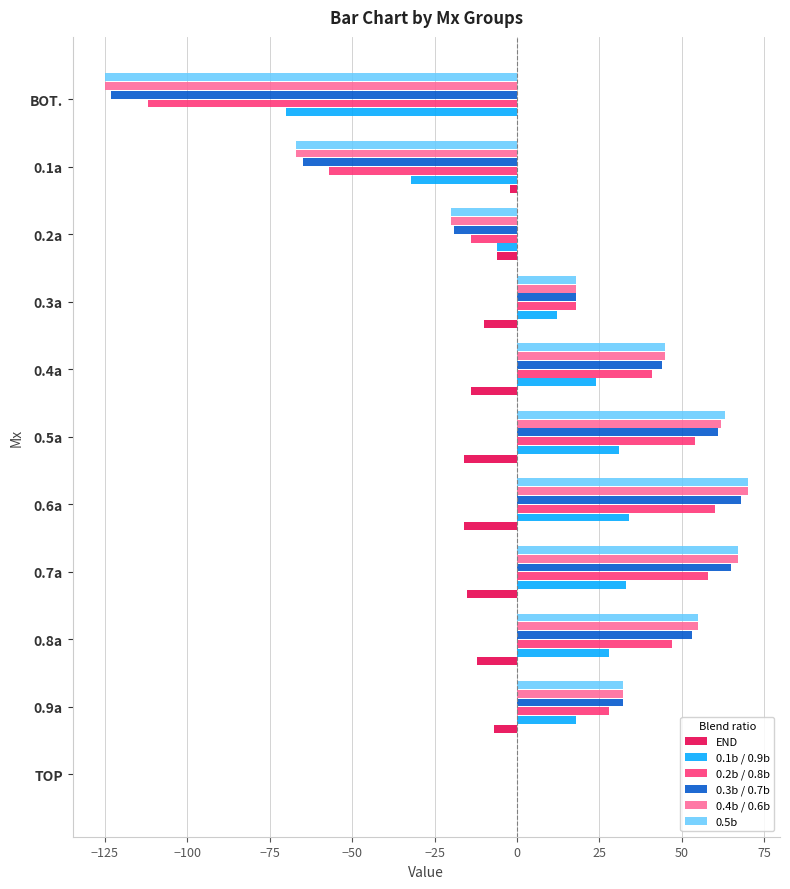

How many distinct data groups are displayed?

6